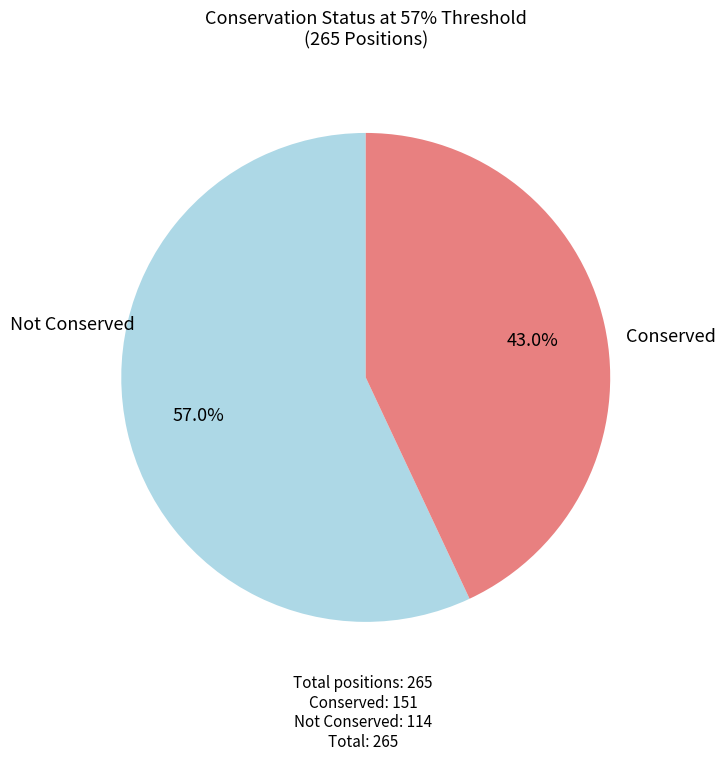

Is there any slice that represents more than half of the pie?

Yes